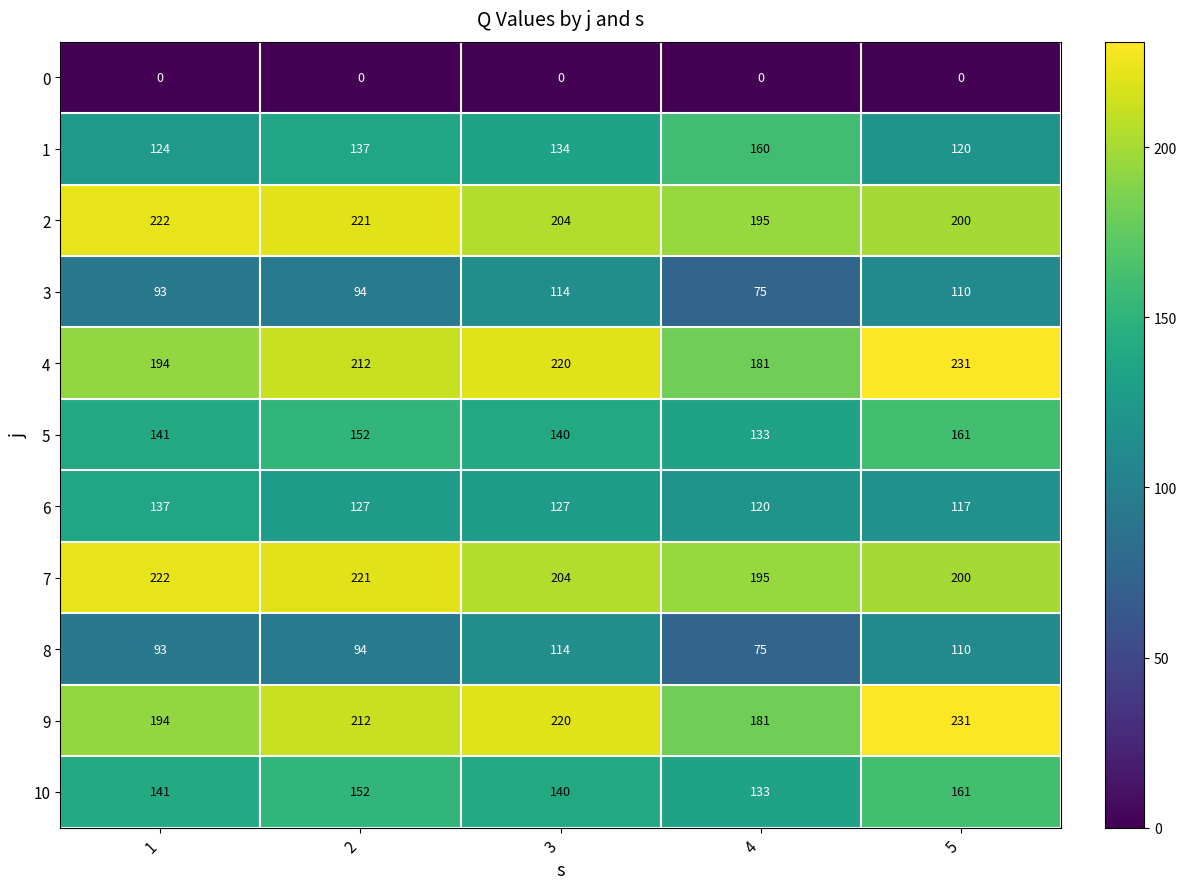

Is it true that 1 equals 265 at 4?

False